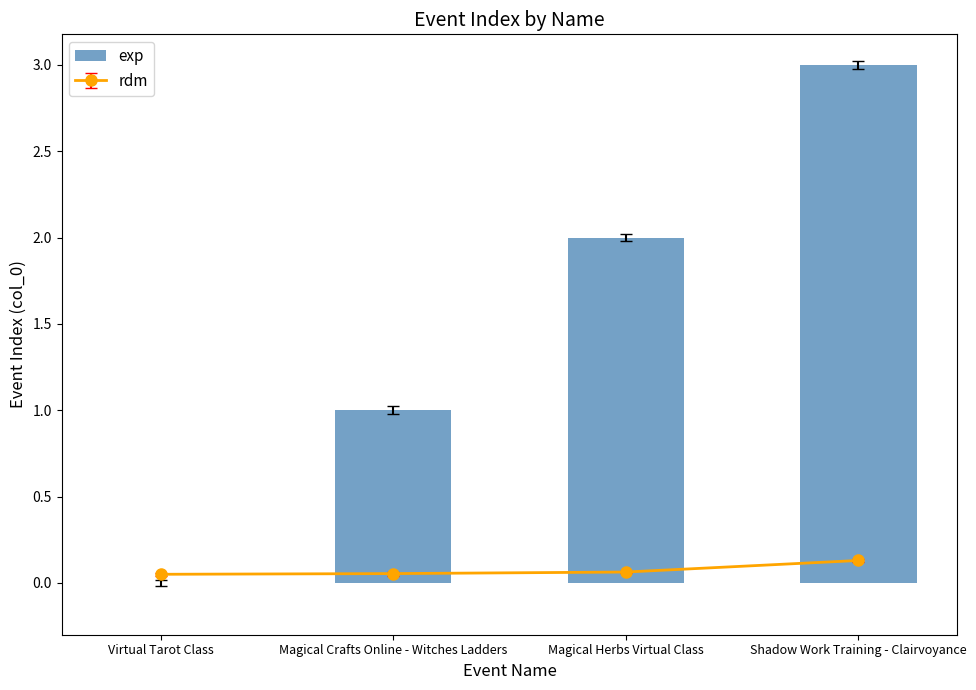

List the labels in order of value, largest first.

Shadow Work Training - Clairvoyance, Magical Herbs Virtual Class, Magical Crafts Online - Witches Ladders, Virtual Tarot Class